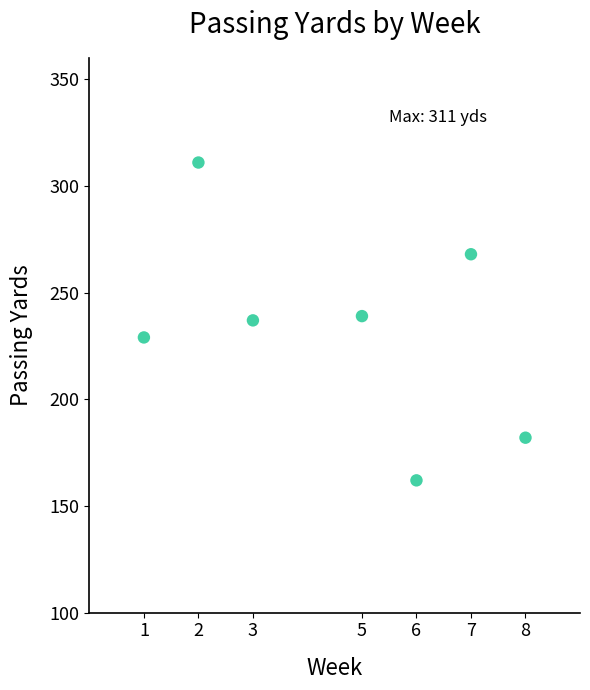

What is the average Y value?

233